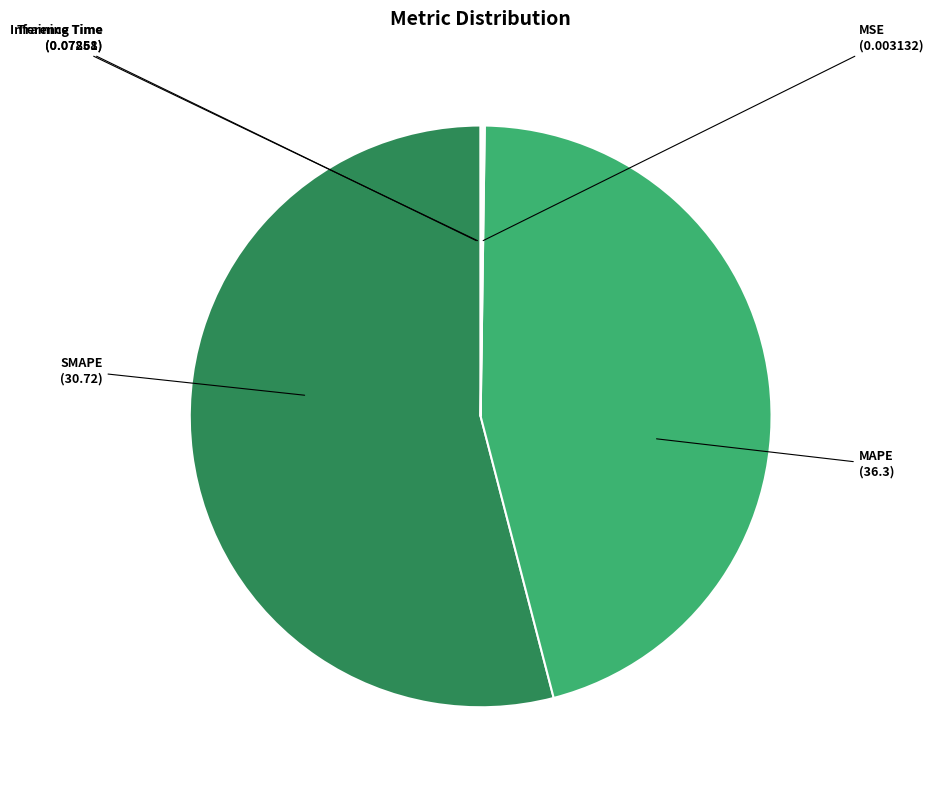

How much of the chart is everything except MSE?

100.0%